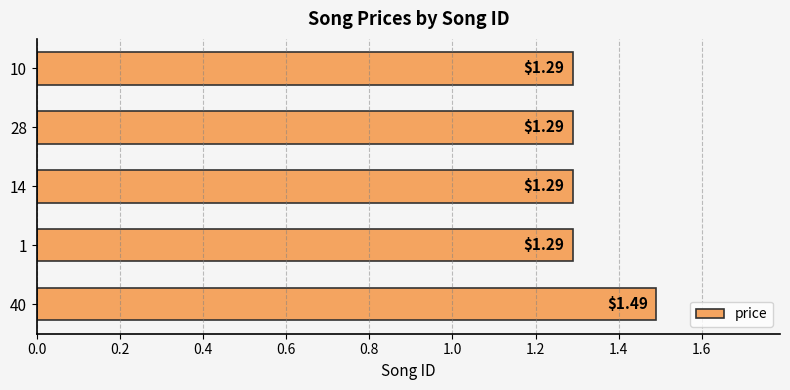

What is the sum of all values?

6.7